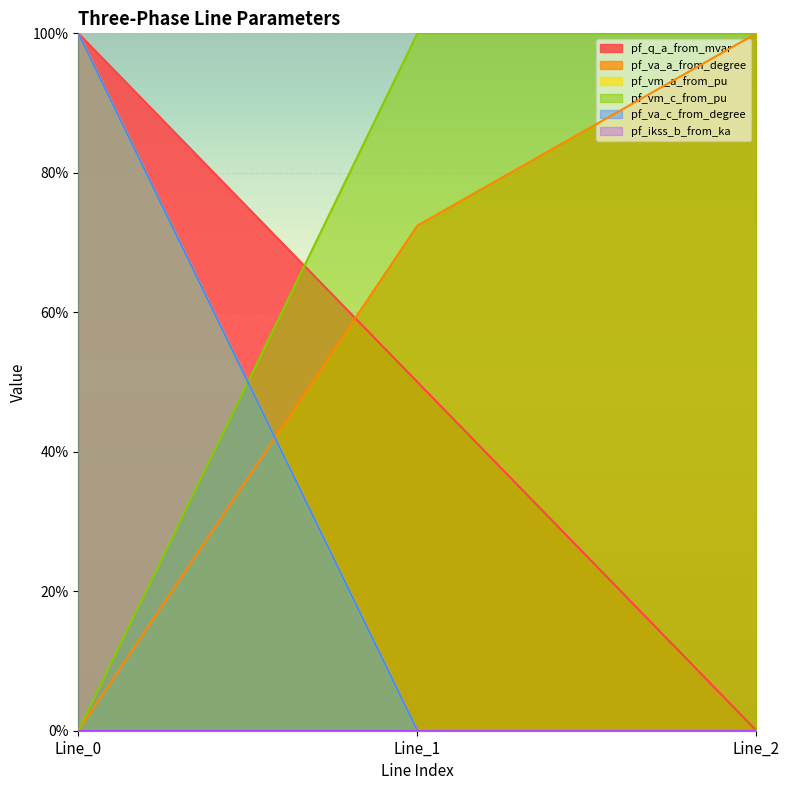

What is the total value across all series at Line_0?

2